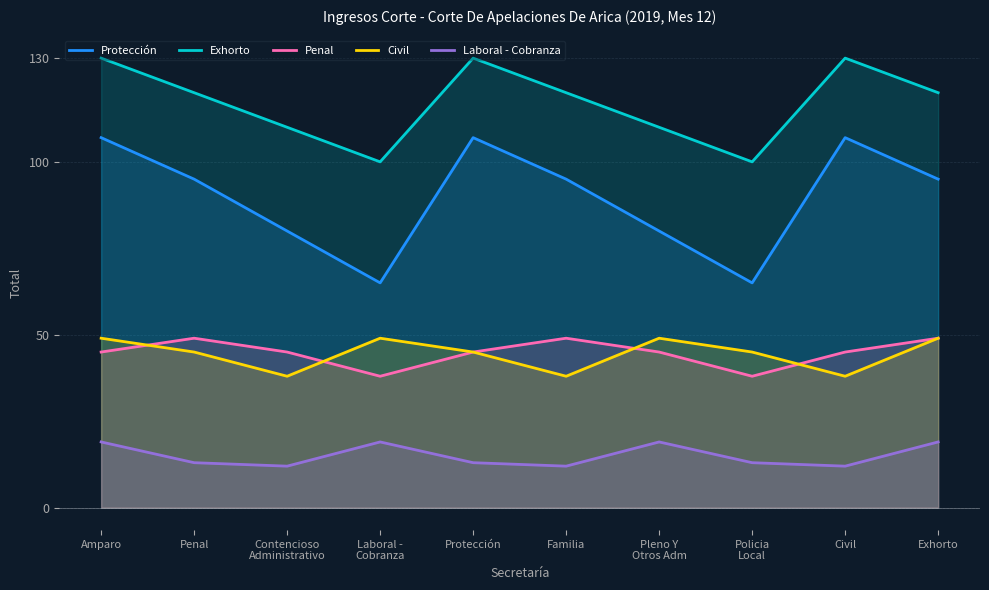

Which series changed the most between Policia
Local and Civil?

Protección